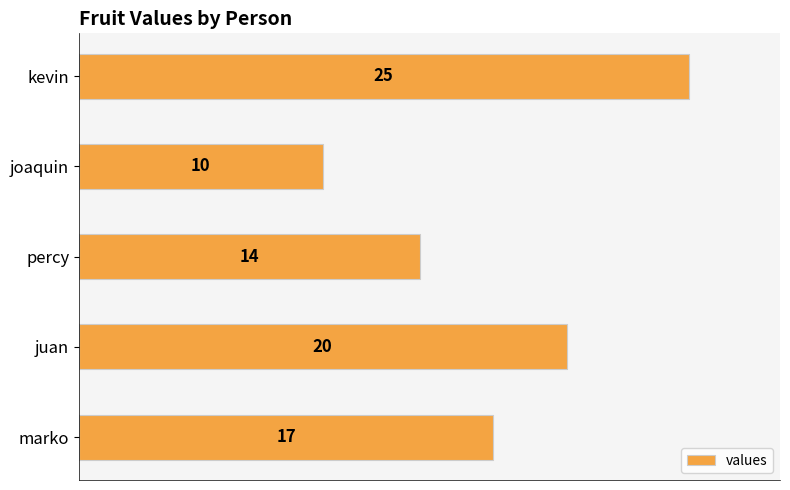

Which has a higher value, joaquin or percy?

percy